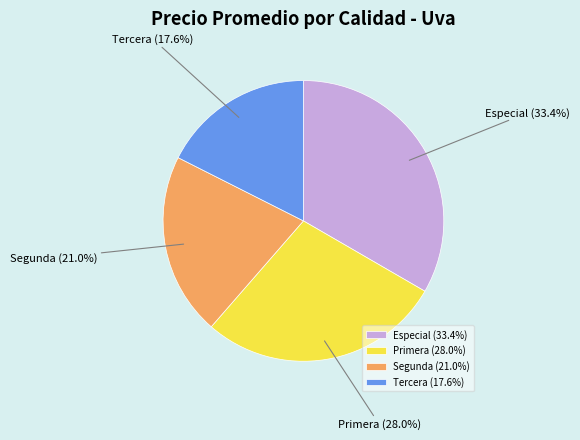

Does Primera represent more than half of the total?

No